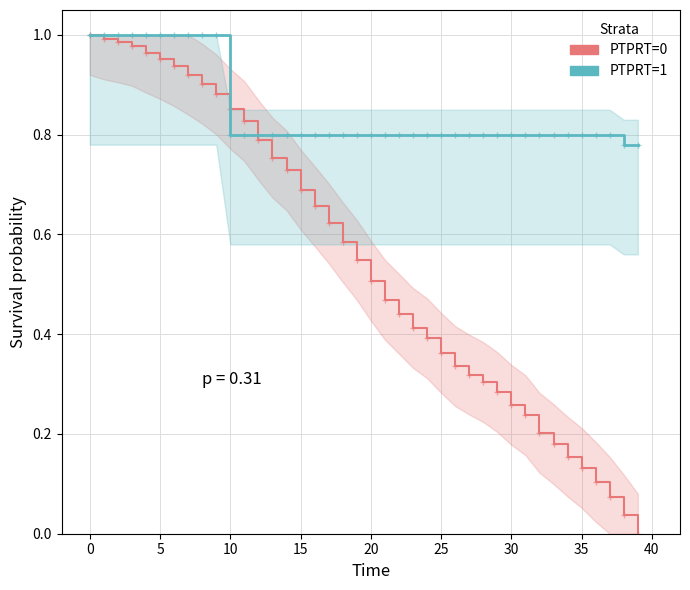

At how many categories does at least one series exceed 0?

40